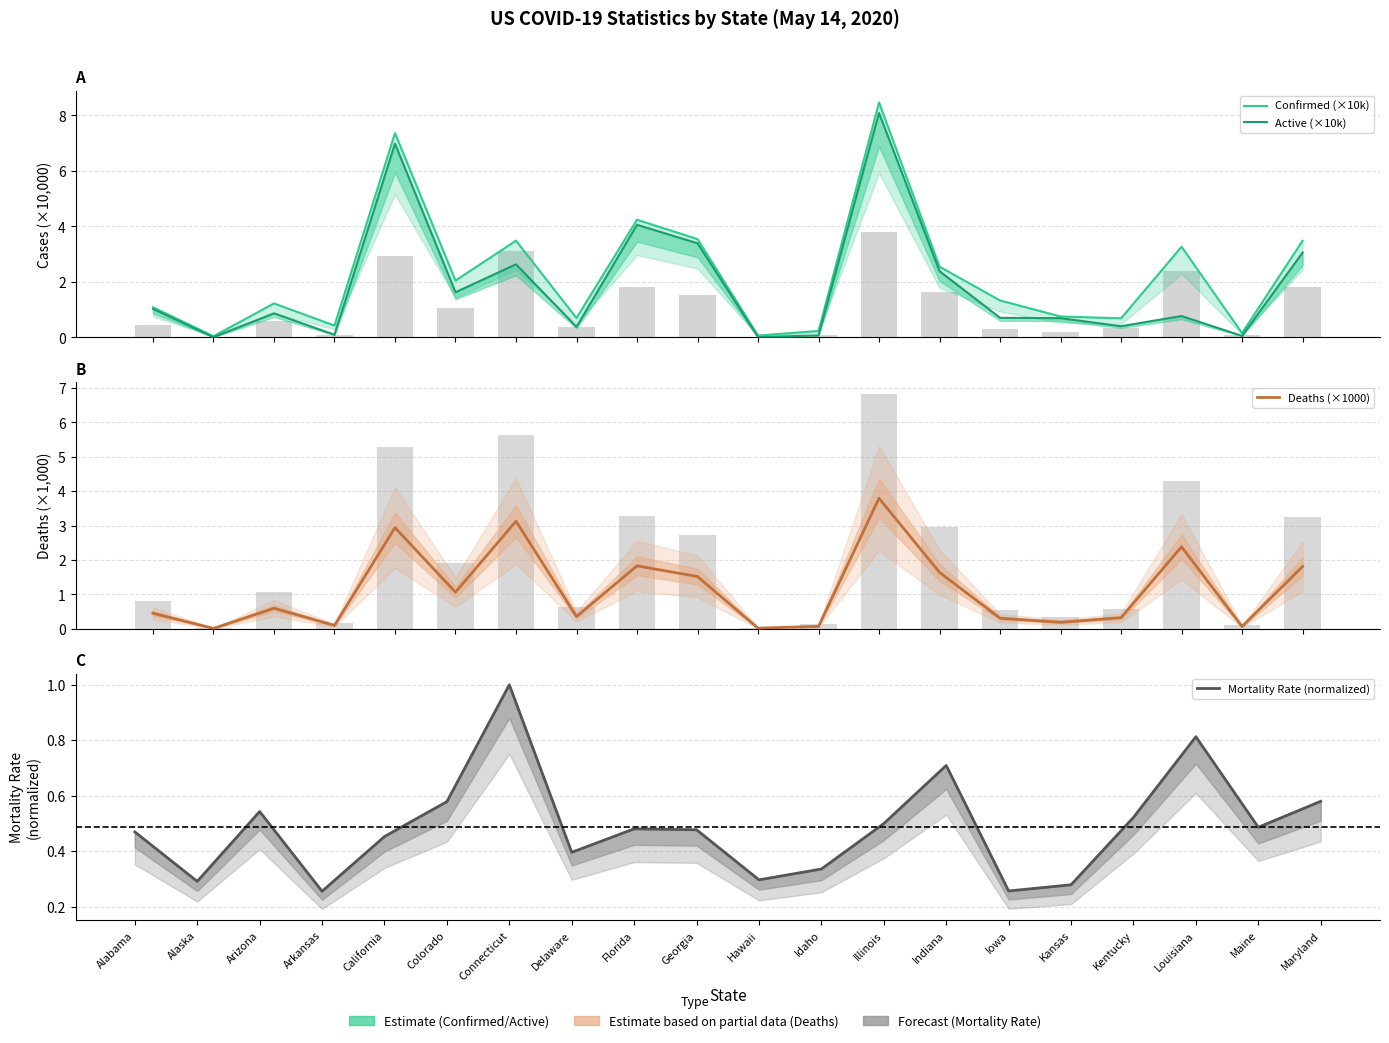

The Confirmed (×10k) series shows 0.8 at Kansas. True or false?

True